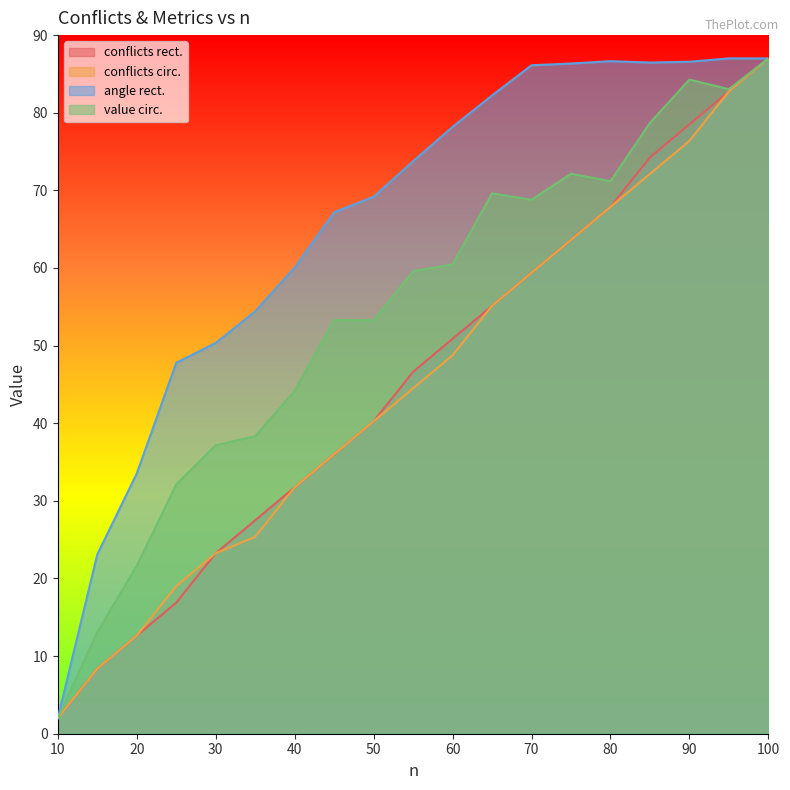

Which series has the widest spread of values?

angle rect.